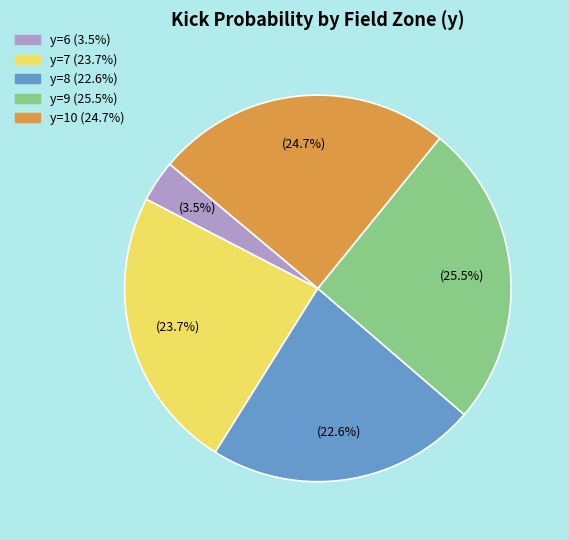

To the nearest percent, what is the difference between the y=10 and y=8 slice percentages?

2%